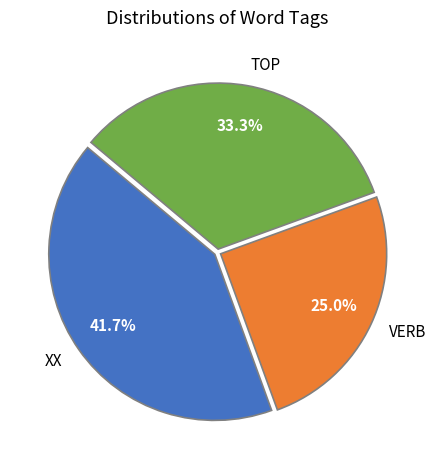

The VERB slice represents 25% of the pie. True or false?

True